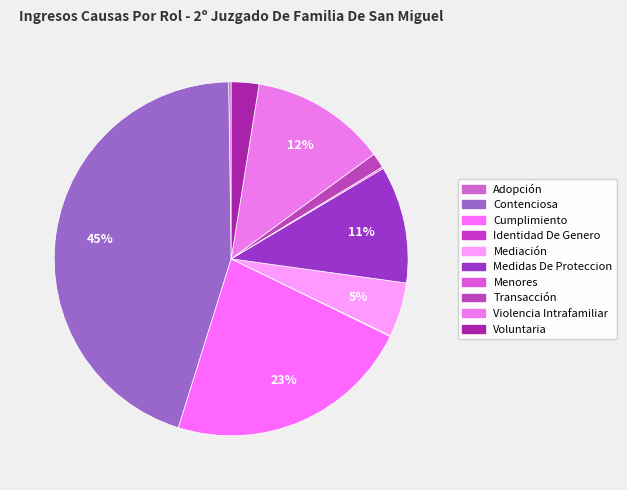

To the nearest percent, what is the average slice percentage?

10%